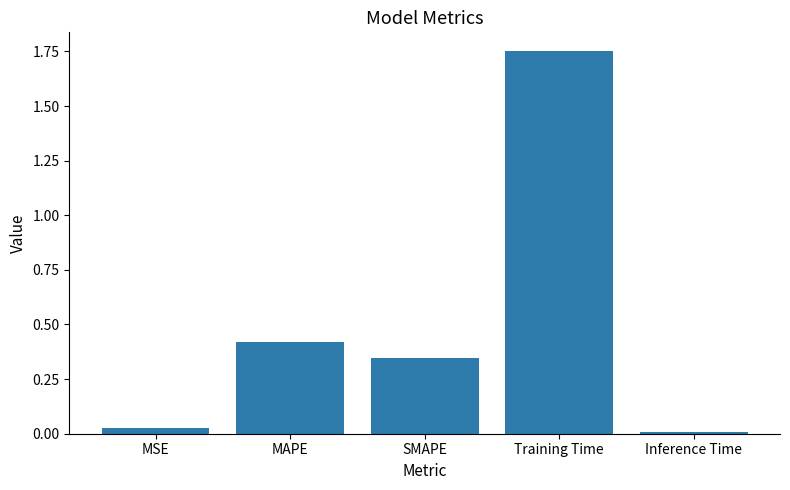

What is the sum of all values?

2.5